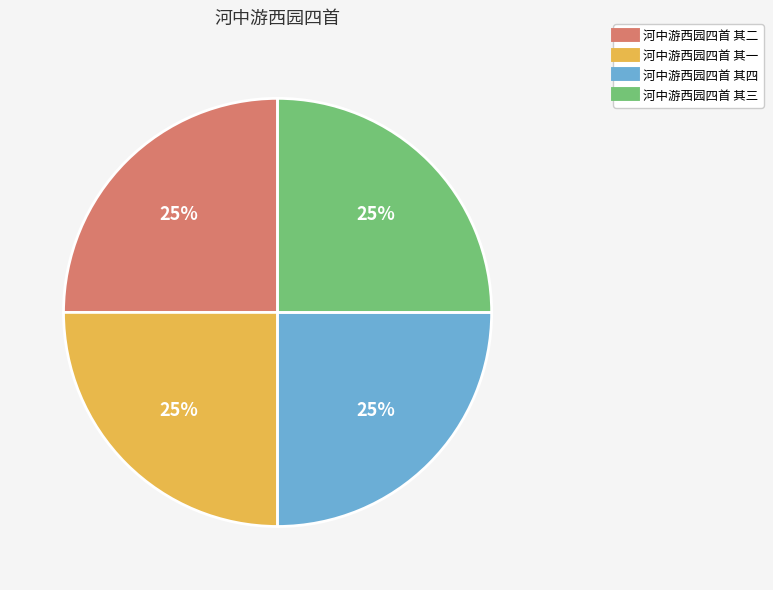

Approximately how many times larger is the value at 河中游西园四首 其三 compared to 河中游西园四首 其一?

1.0